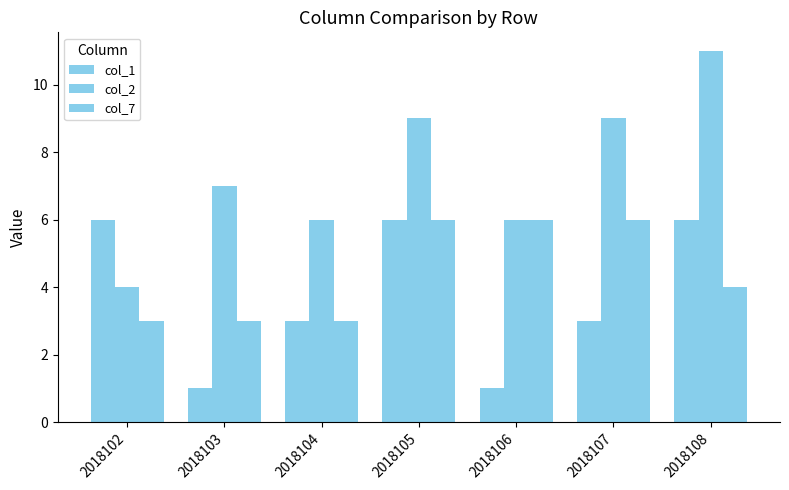

How many groups of bars are there?

7